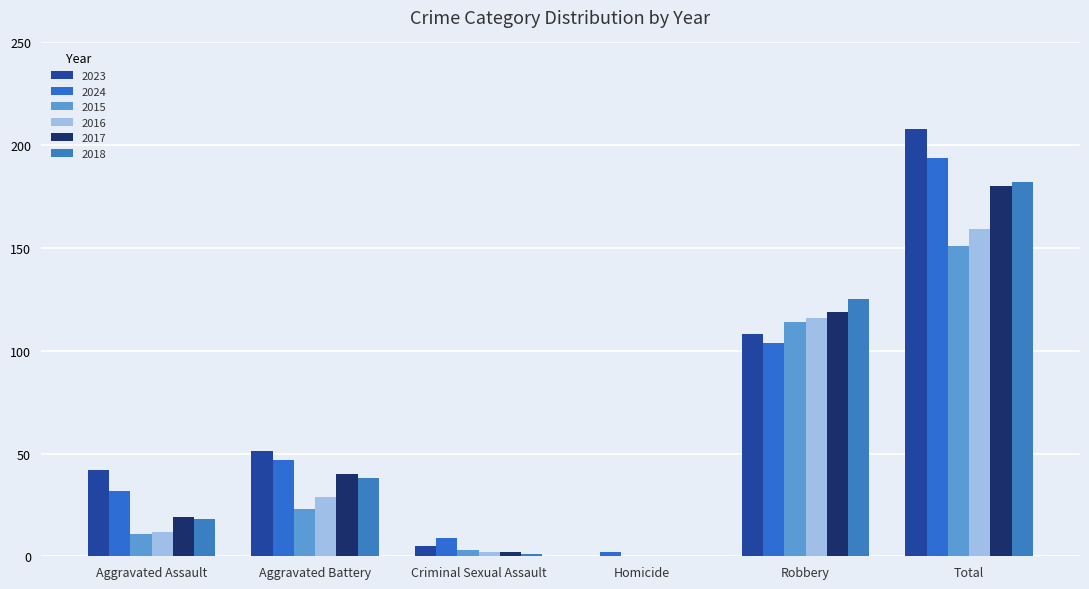

At which category is the sum across all series the highest?

Total